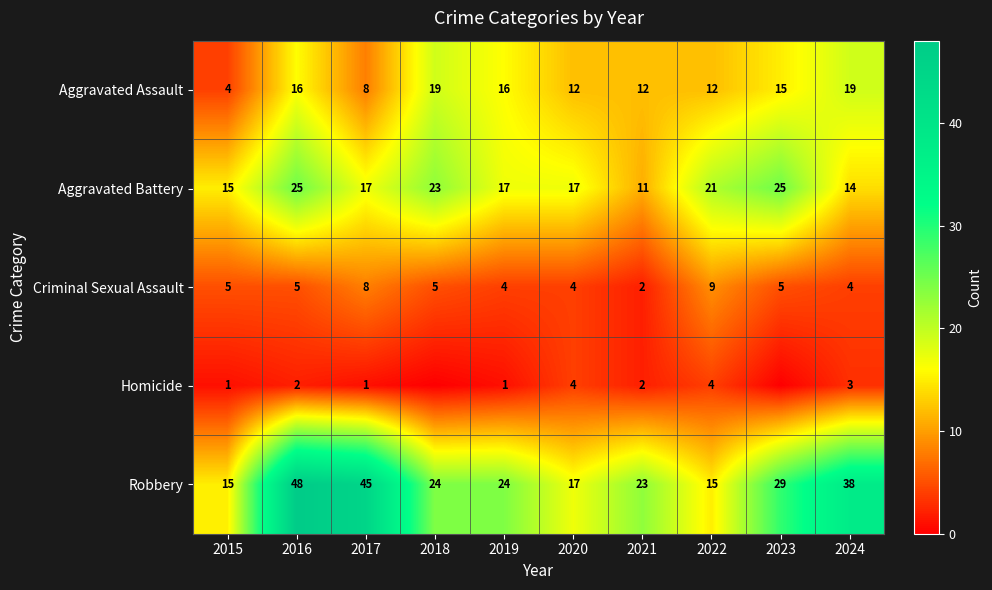

Rank the series at 2019 from highest to lowest value.

Robbery, Aggravated Battery, Aggravated Assault, Criminal Sexual Assault, Homicide